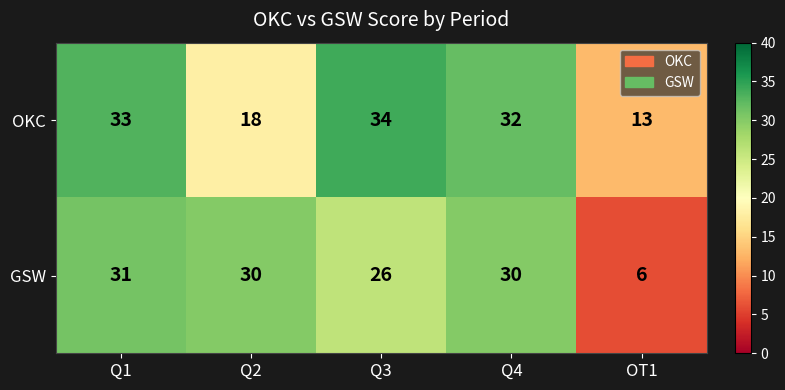

How many values in the OKC series are below 32?

2